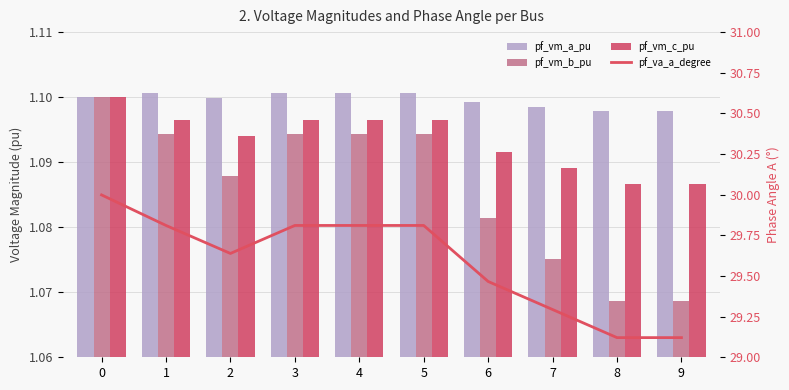

Between 4 and 6, which series saw the biggest shift?

pf_va_a_degree